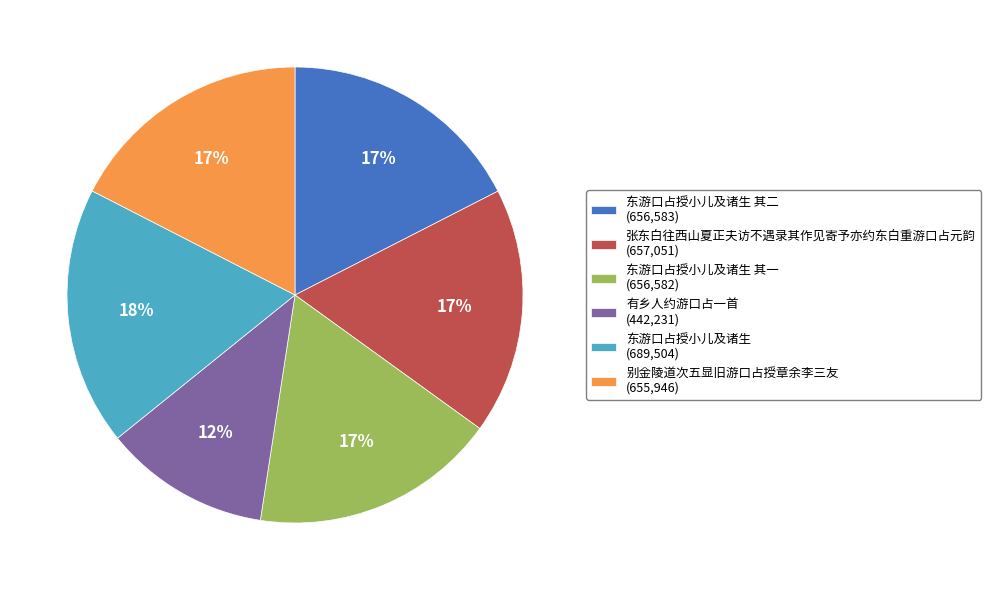

Is it true that 张东白往西山夏正夫访不遇录其作见寄予亦约东白重游口占元韵 (657,051) is 7% of the pie?

False